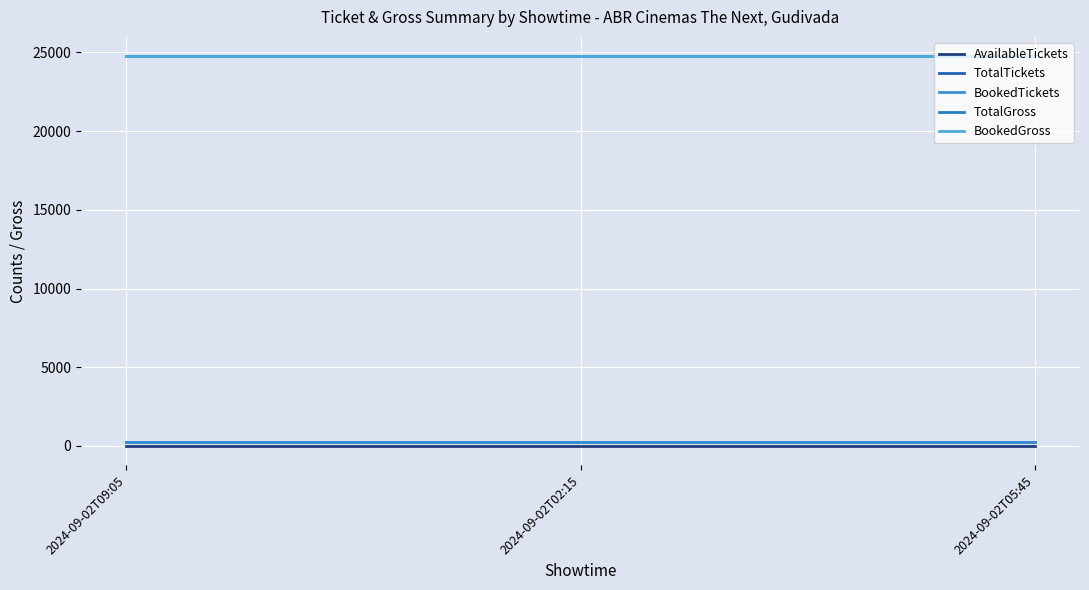

List the series in order of their peak value, highest first.

TotalGross, BookedGross, TotalTickets, BookedTickets, AvailableTickets